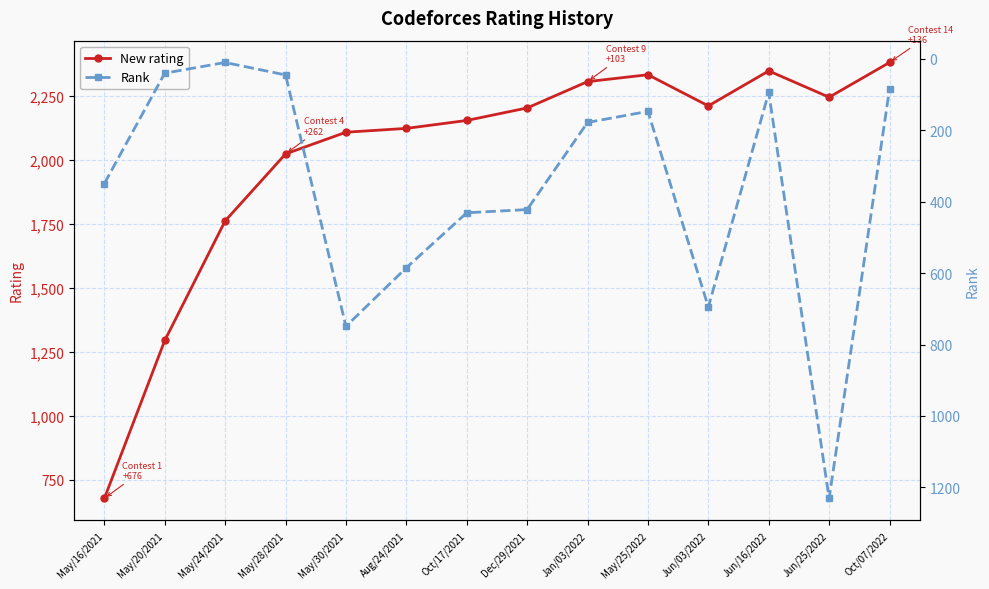

What is the spread (max minus min) of values at Dec/29/2021?

1782